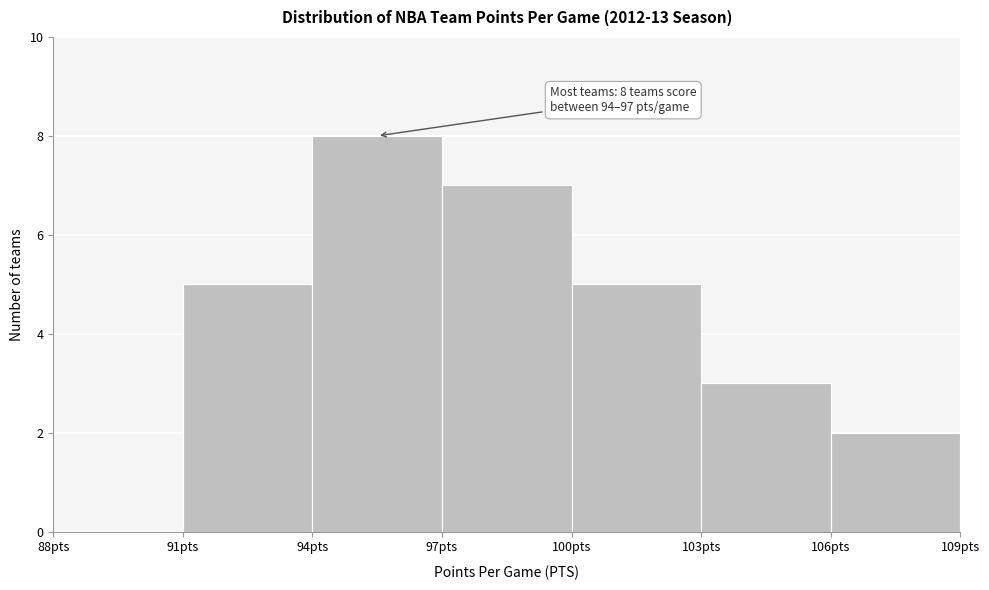

Over which range of the x-axis is the bar tallest?

94 to 97